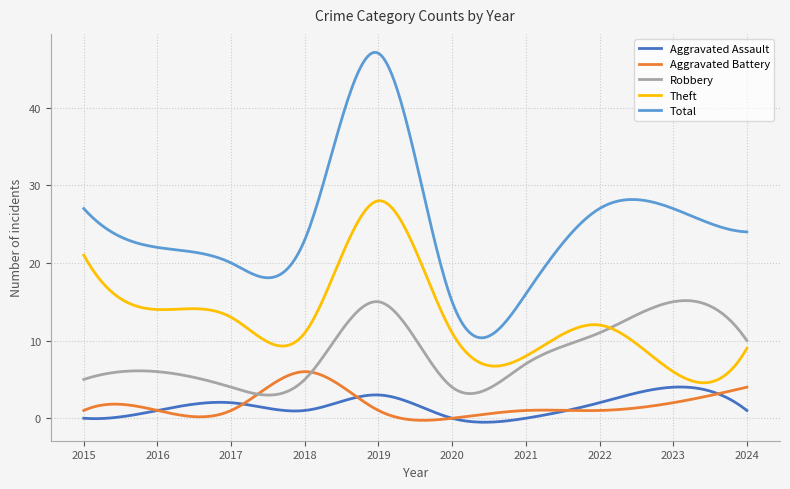

Which series has the largest total across all categories?

Total